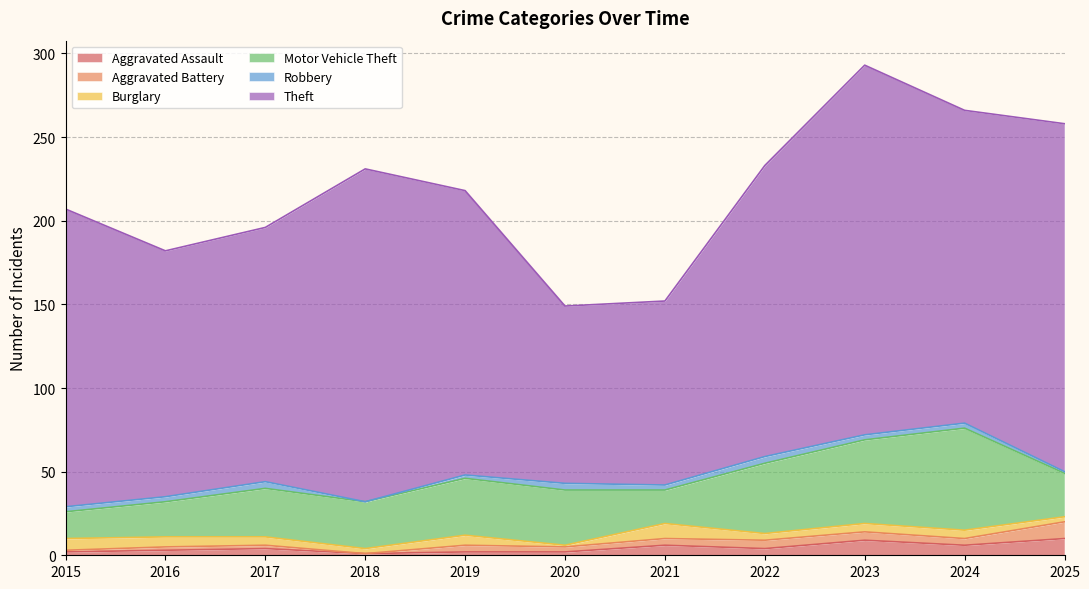

Count the number of data series in this chart.

6